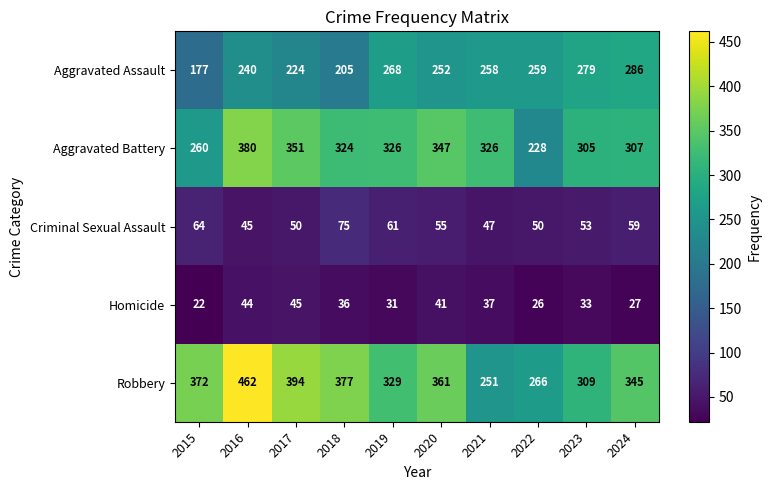

What value does the Robbery series have at 2017, to the nearest 5?

395